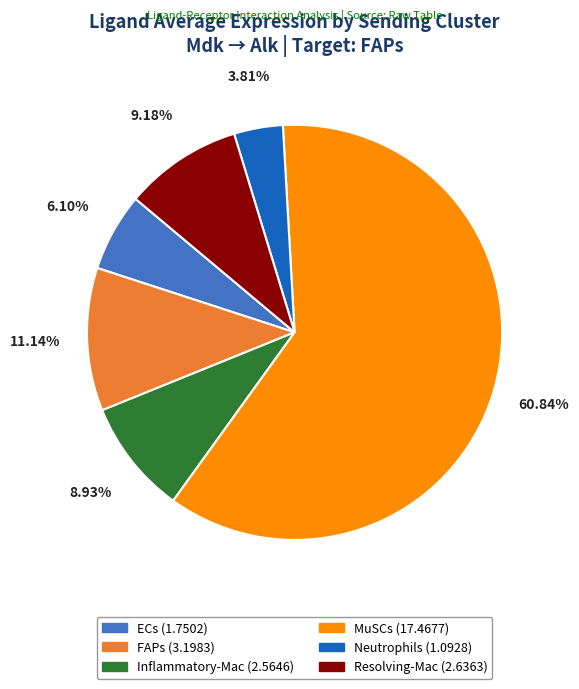

True or false: FAPs accounts for 11% of the total.

True